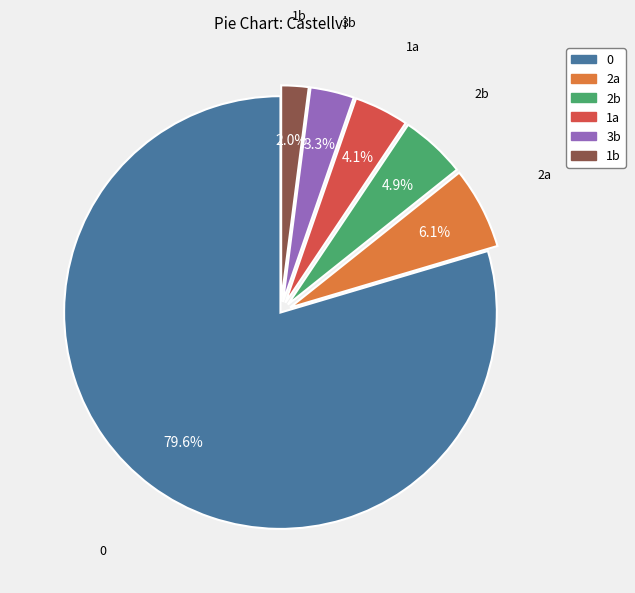

Is 2a the majority of the pie?

No